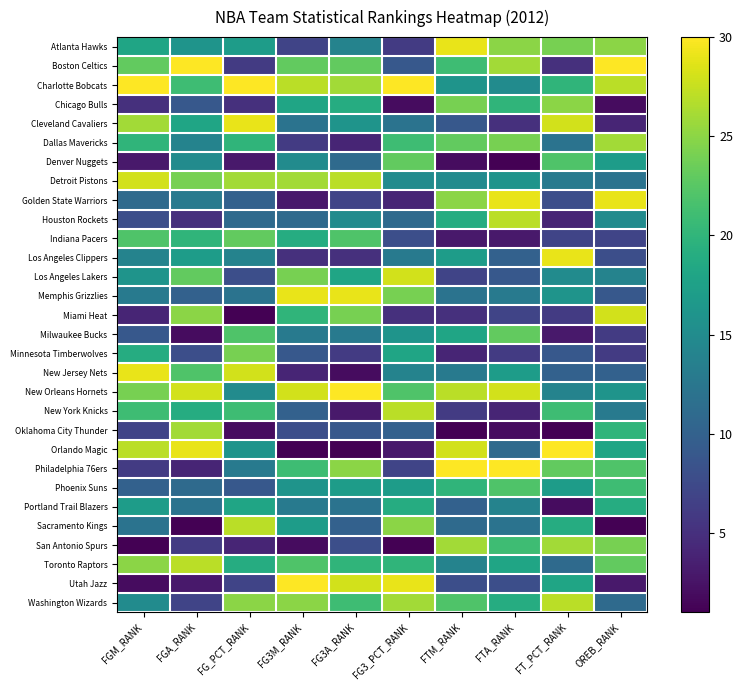

What is the total value across all series at FG3A_RANK?

465